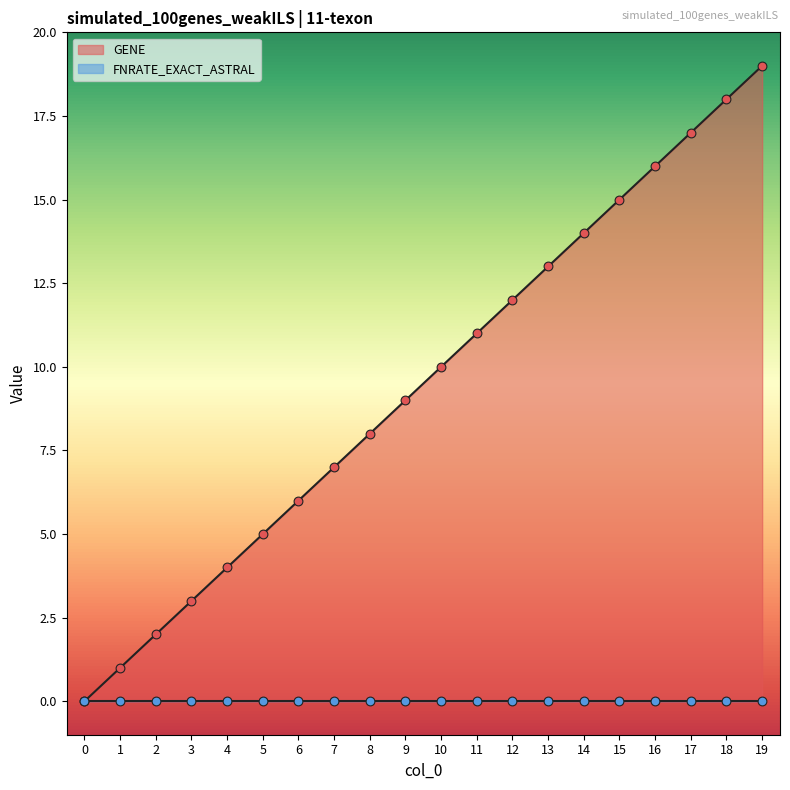

Between 15 and 11, which is larger?

15